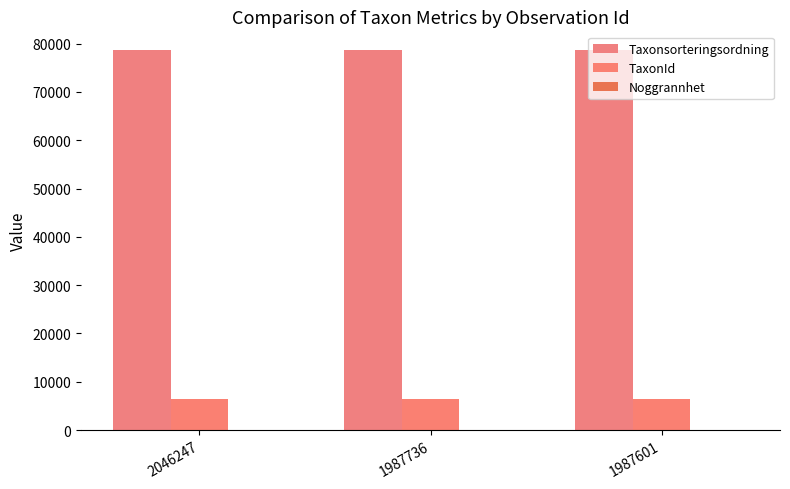

Rank the series by their maximum value, from highest to lowest.

Taxonsorteringsordning, TaxonId, Noggrannhet